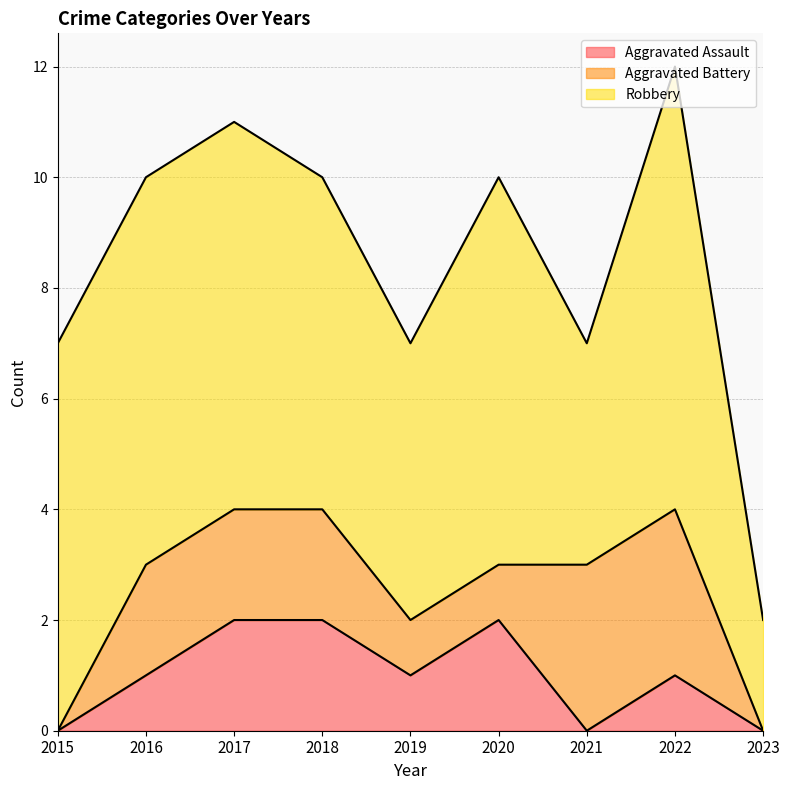

Reading left to right, what are all the values shown in this chart?

Aggravated Assault: 2015=0	2016=1	2017=2	2018=2	2019=1	2020=2	2021=0	2022=1	2023=0
Aggravated Battery: 2015=0	2016=2	2017=2	2018=2	2019=1	2020=1	2021=3	2022=3	2023=0
Robbery: 2015=7	2016=7	2017=7	2018=6	2019=5	2020=7	2021=4	2022=8	2023=2